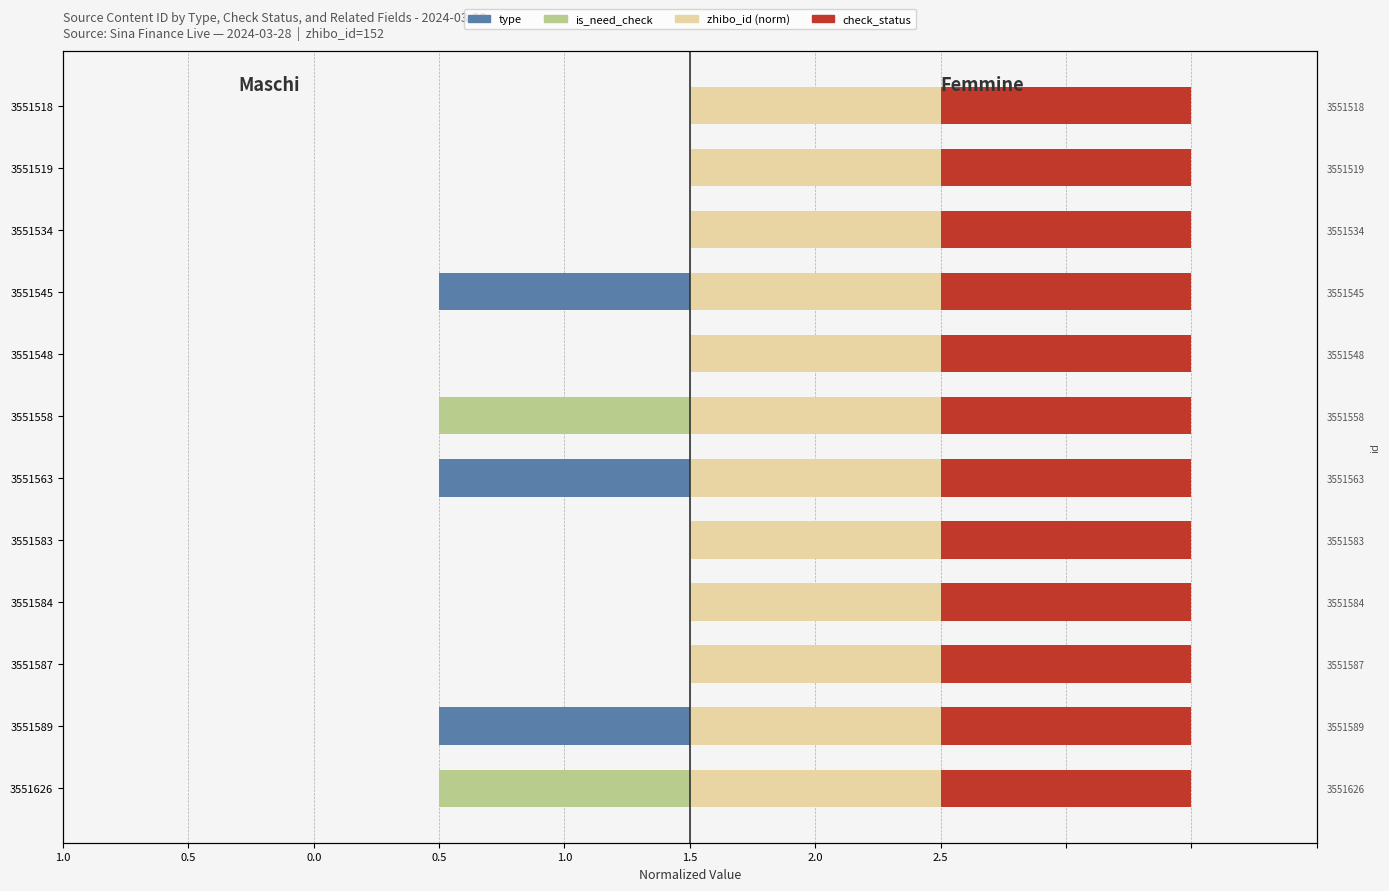

The value of is_need_check at 3551563 is -1.5. True or false?

False